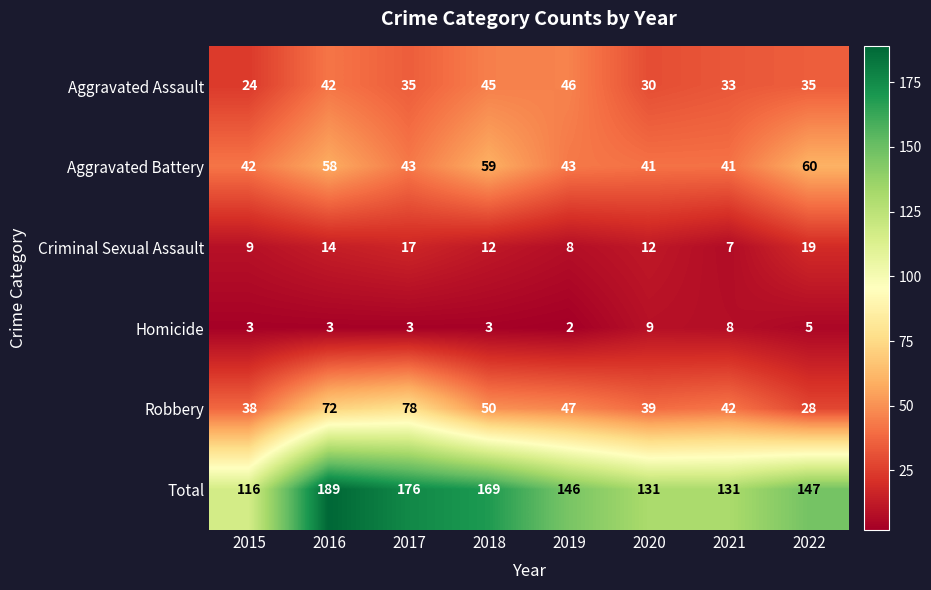

What is the average value of the Aggravated Battery series?

48